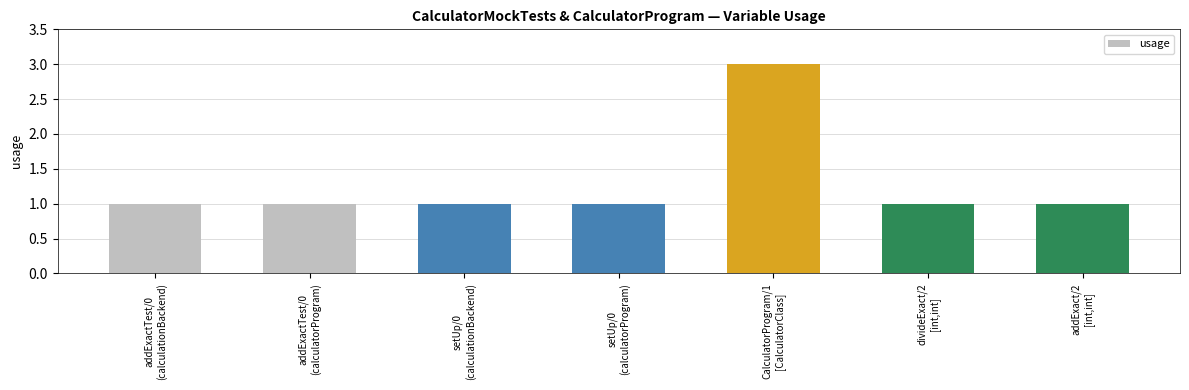

Does the chart contain stacked bars?

No